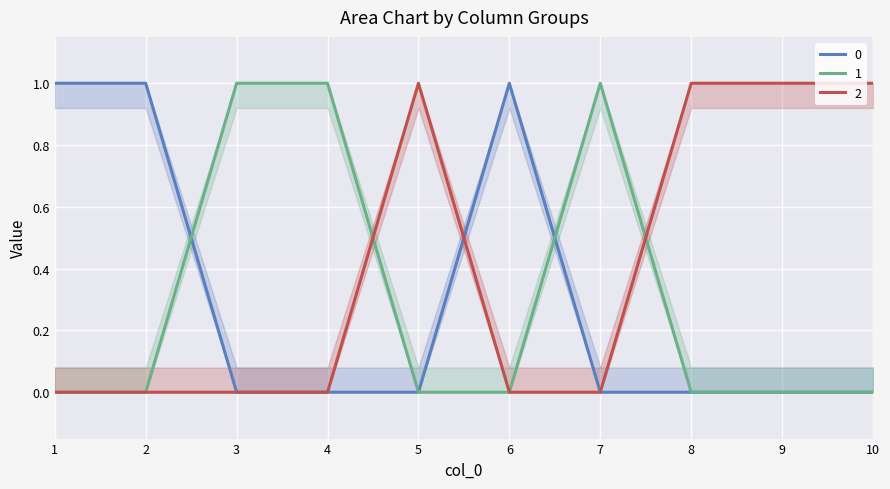

What is the maximum value shown in the chart?

1